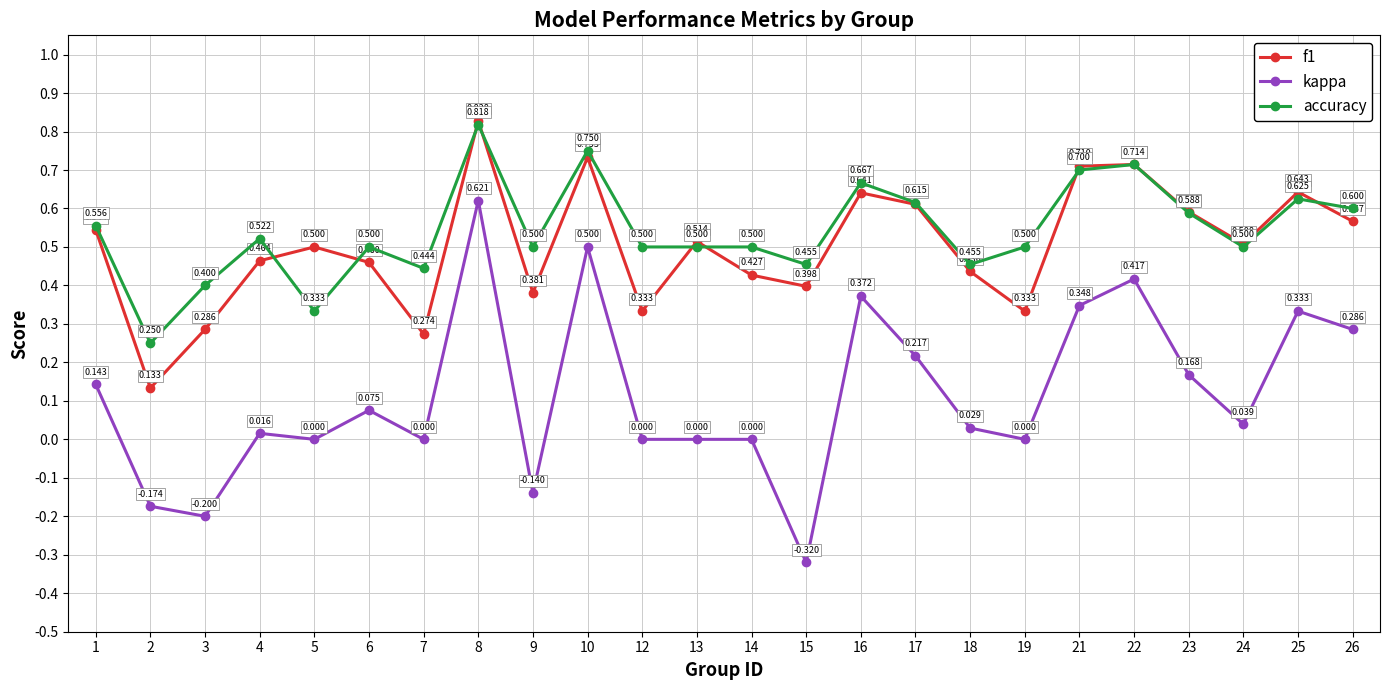

How many lines are shown in the chart?

3